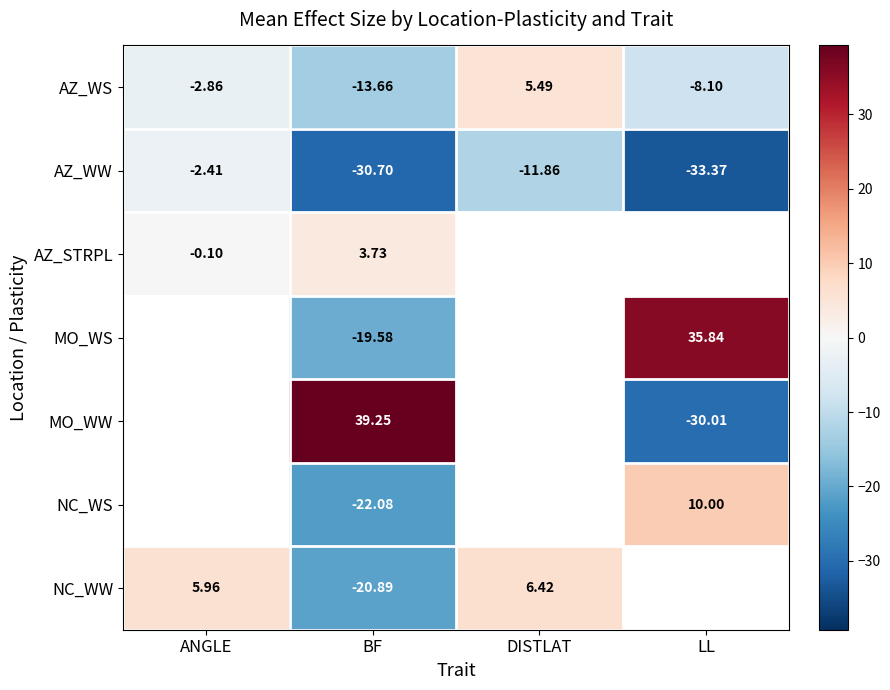

What is the difference between the highest and lowest values at DISTLAT?

18.3